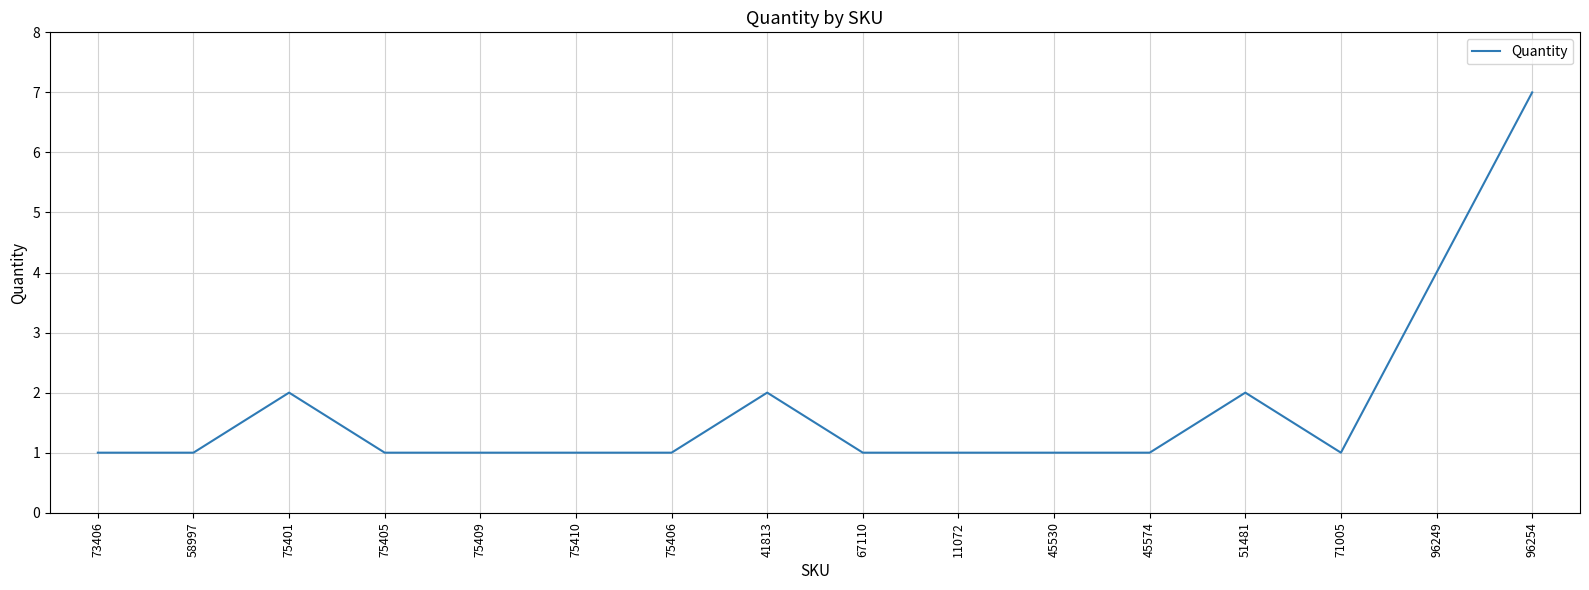

Approximately how many times larger is the value at 75406 compared to 75401?

0.5